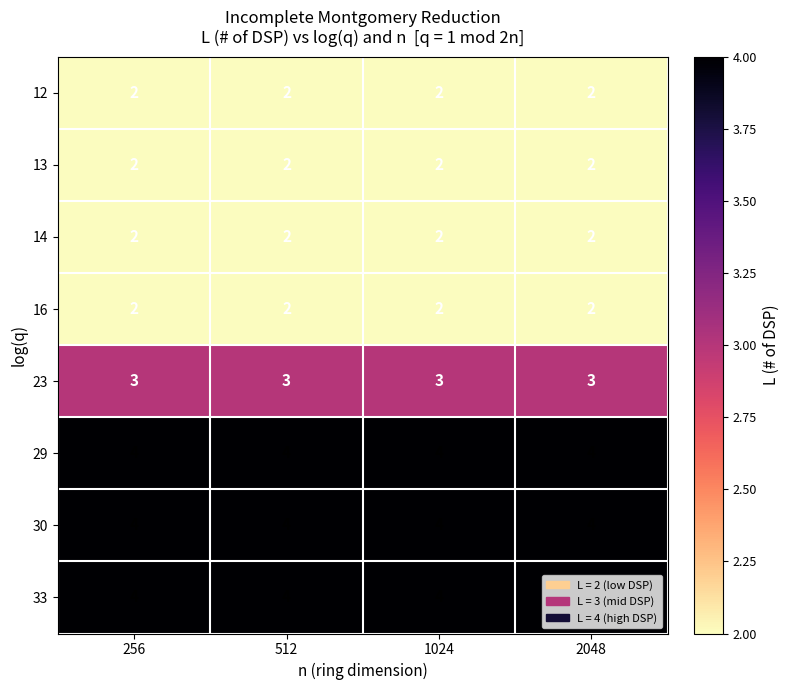

How many distinct data groups are displayed?

8